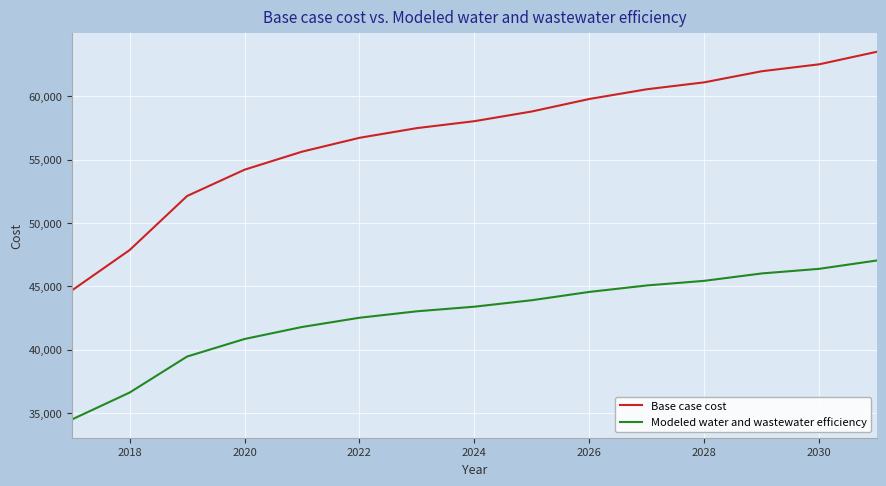

Which series has the largest total across all categories?

Base case cost